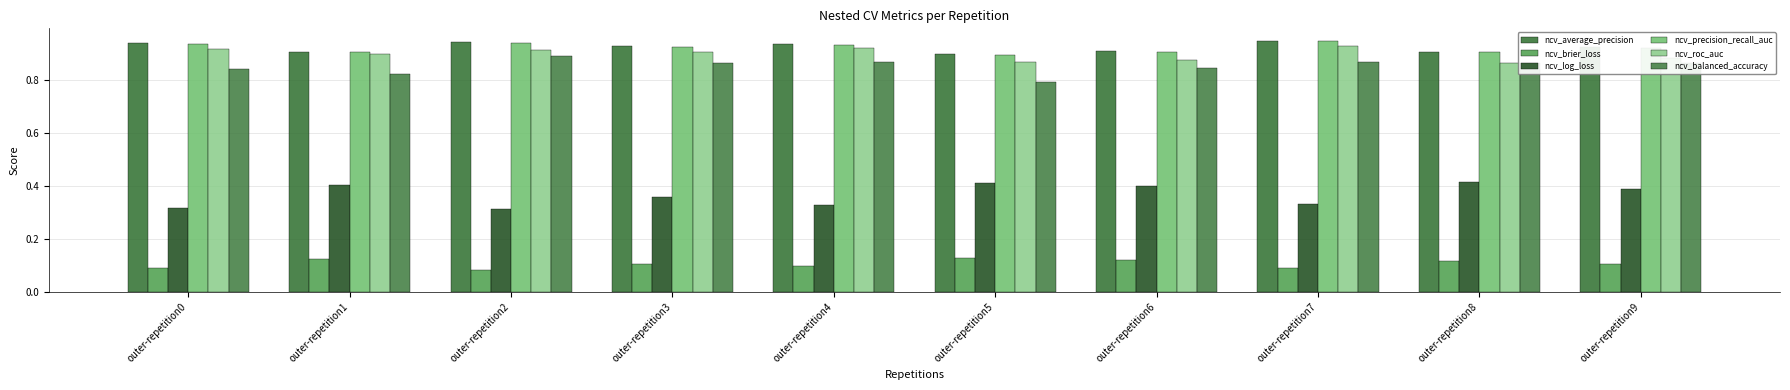

What is the total value across all series at outer-repetition7?

4.1